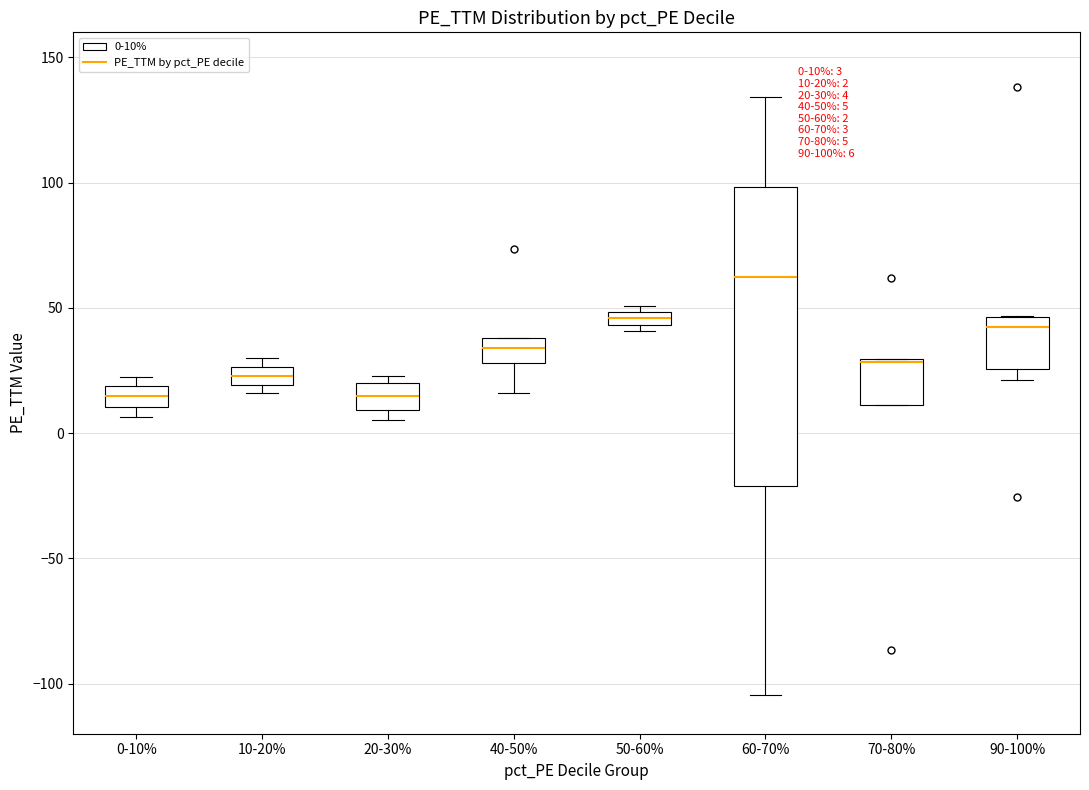

Which box is the tallest, from its lower edge to its upper edge?

60-70%